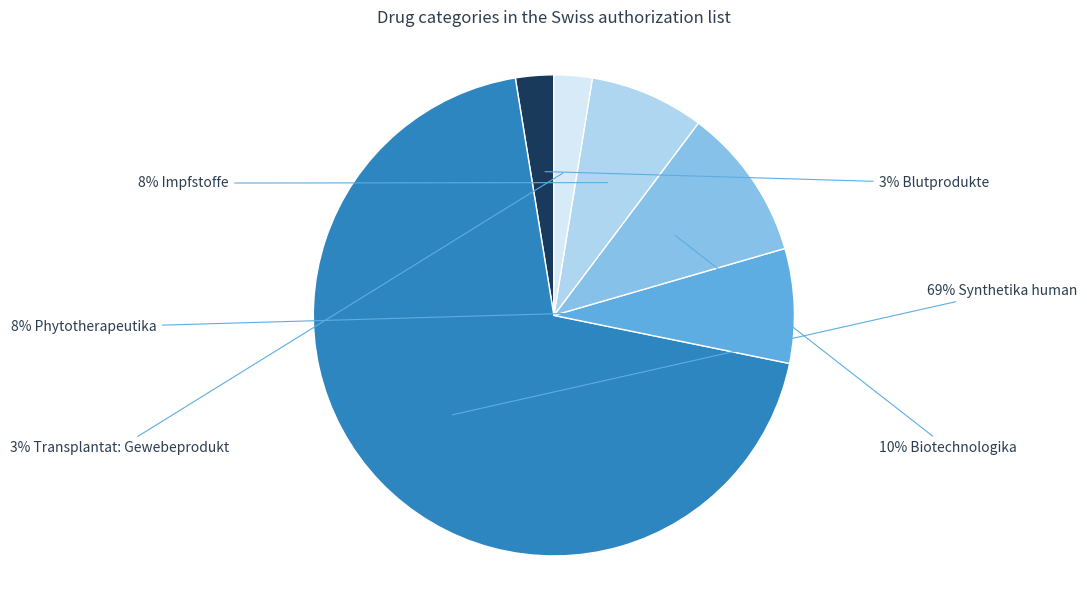

Is there any slice that represents more than half of the pie?

Yes